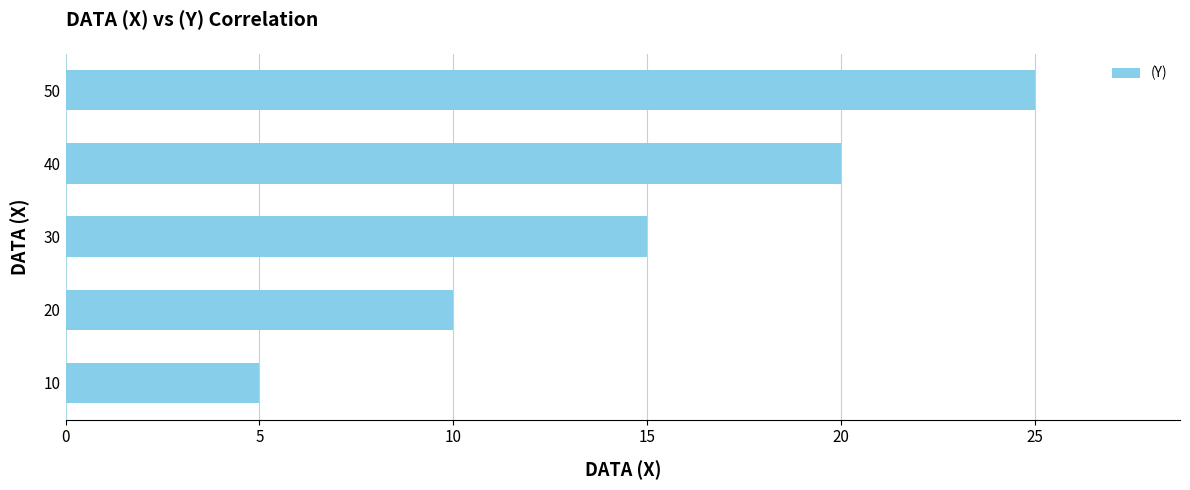

Approximately how many times larger is the value at 20 compared to 40?

0.5